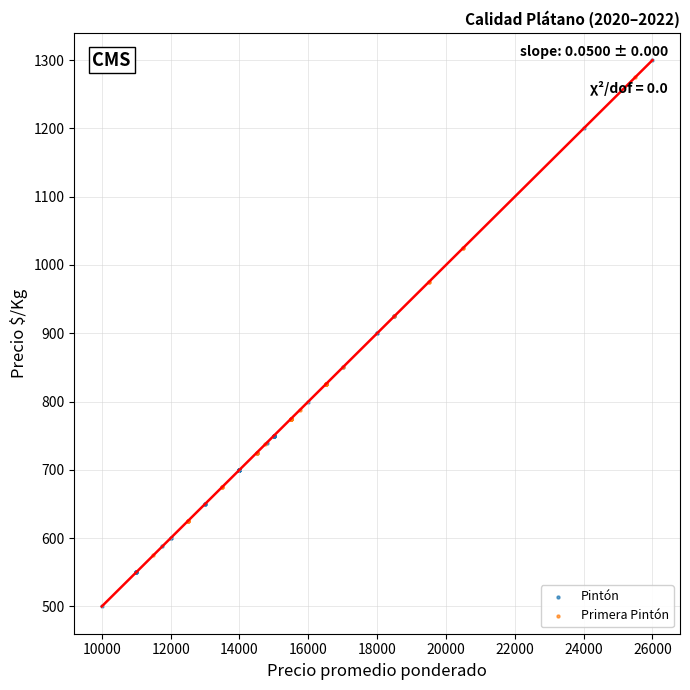

Which series reaches the maximum Y coordinate?

Pintón